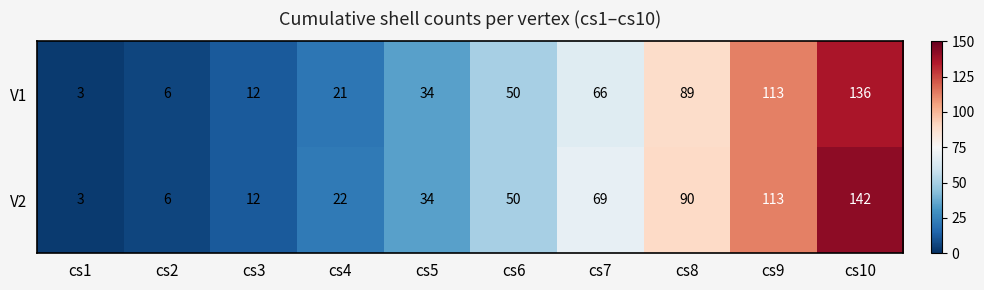

How many values in the V1 series are below 50?

5